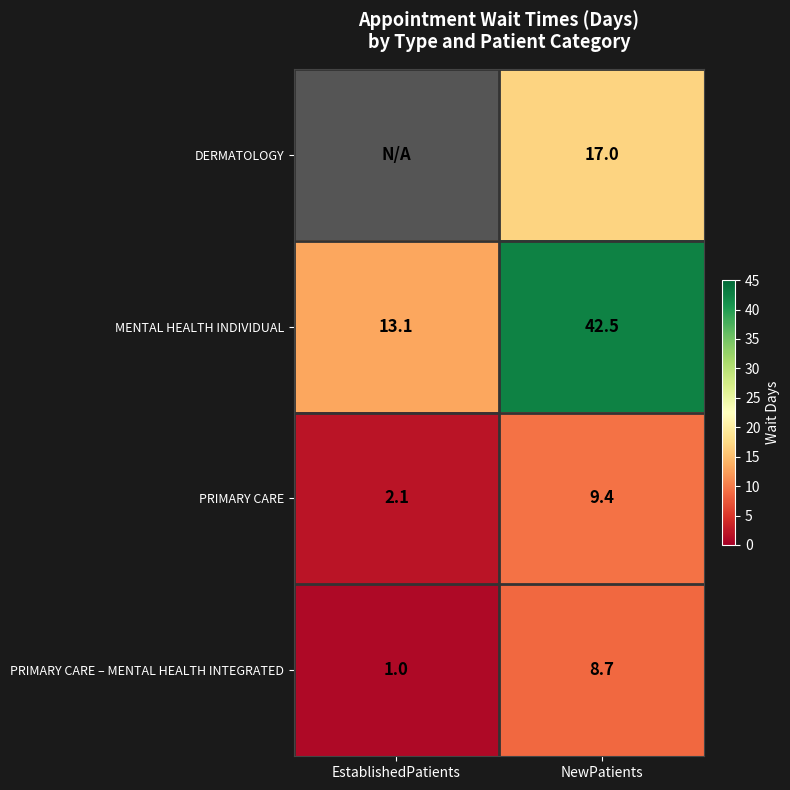

What is the smallest value displayed?

1.0